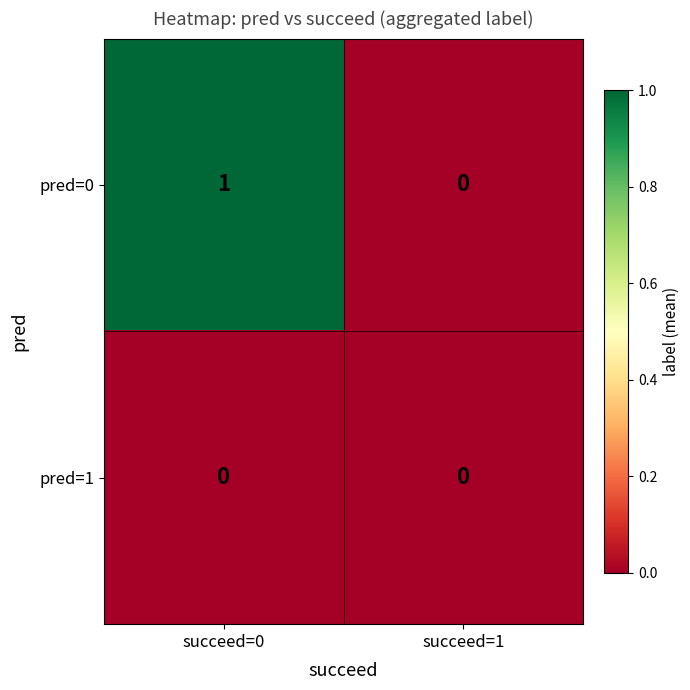

True or false: pred=0 has a value of 1 at succeed=0.

True